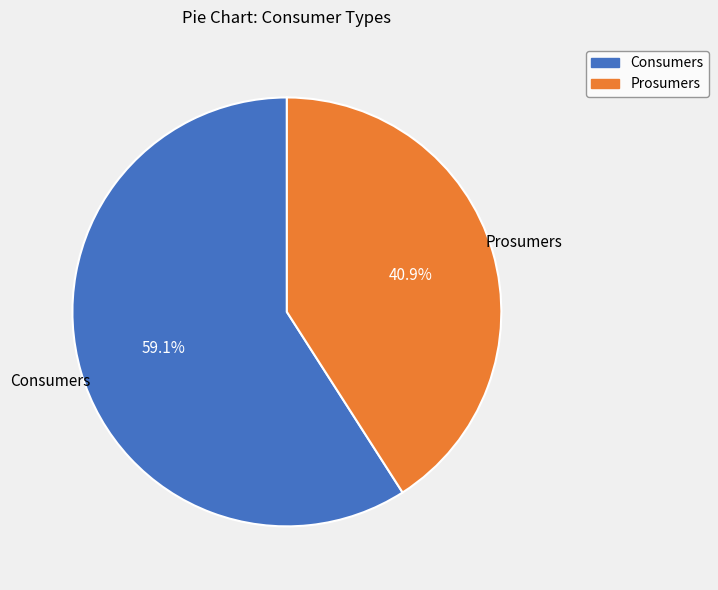

To the nearest percent, what portion does Consumers represent?

59%